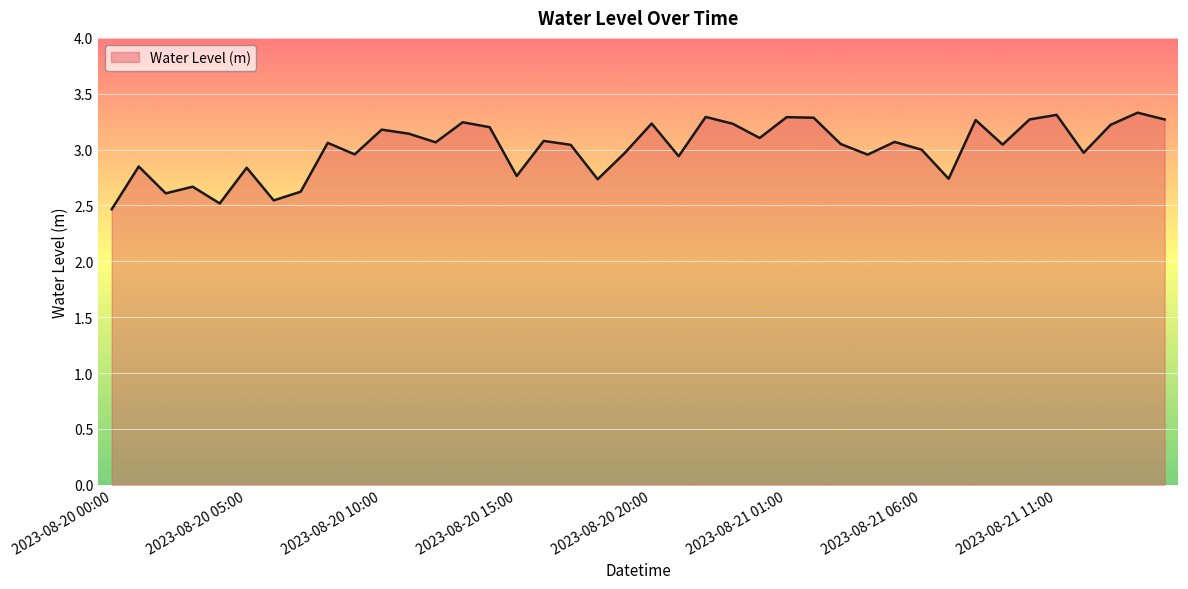

What is the difference between the maximum and minimum values?

0.9